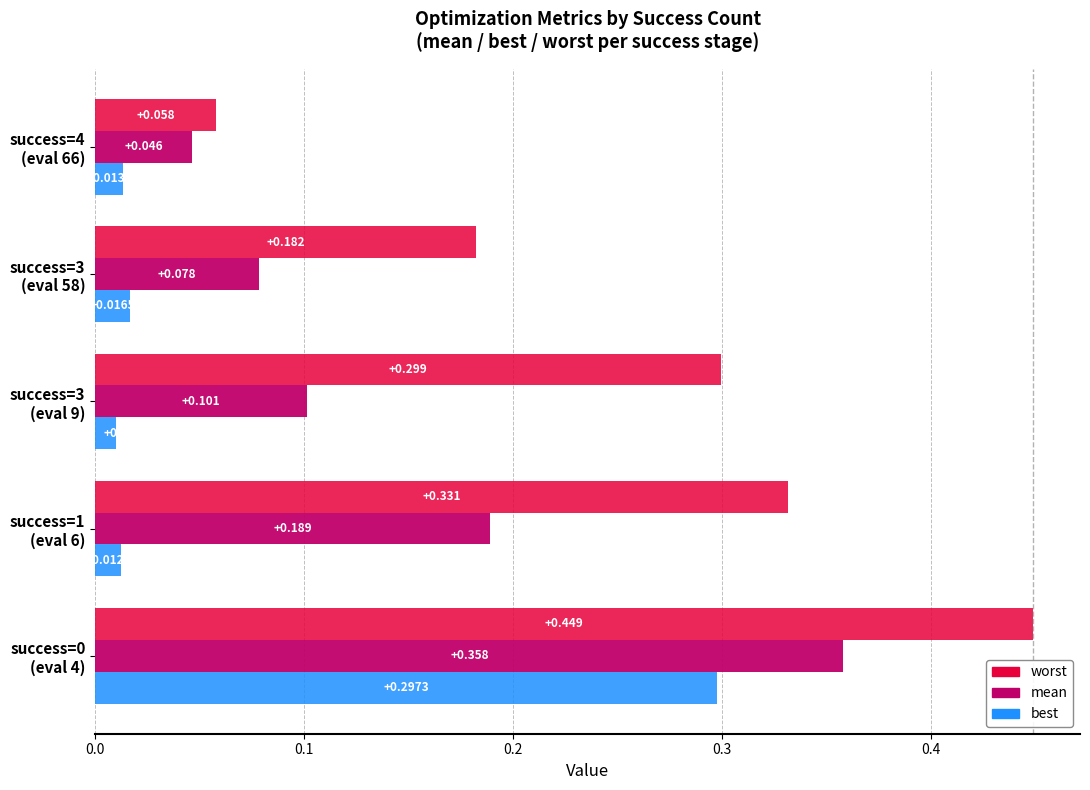

Which series has the largest range (max minus min)?

worst